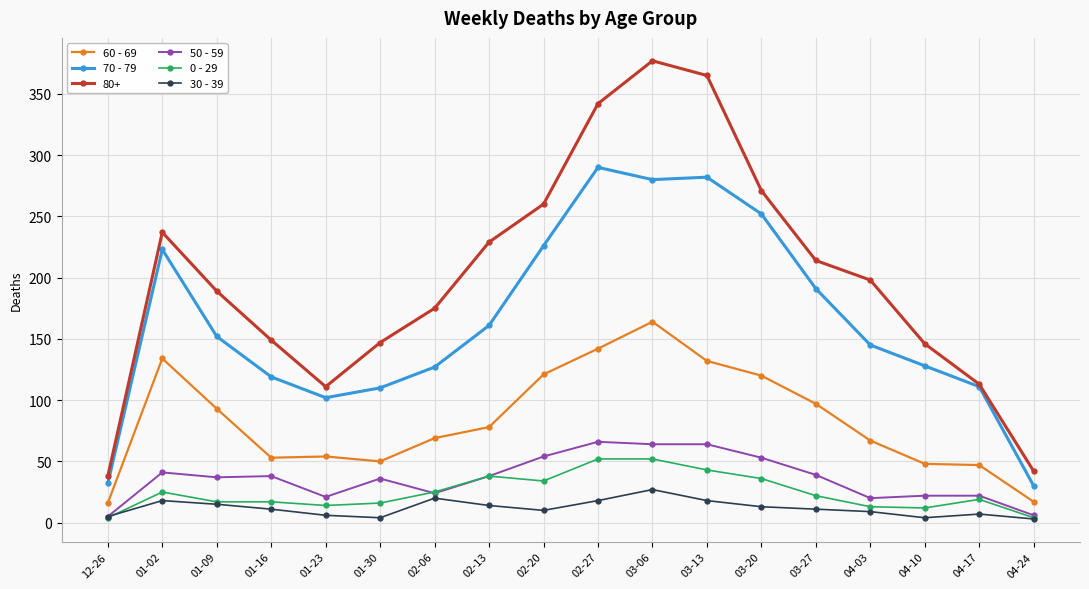

True or false: 70 - 79 and 50 - 59 intersect in this chart.

False